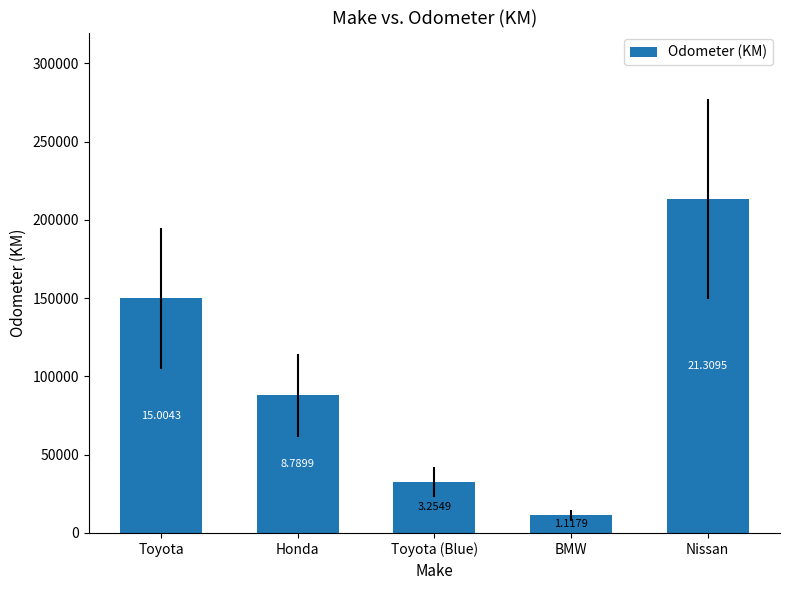

What position from the right is Nissan?

1